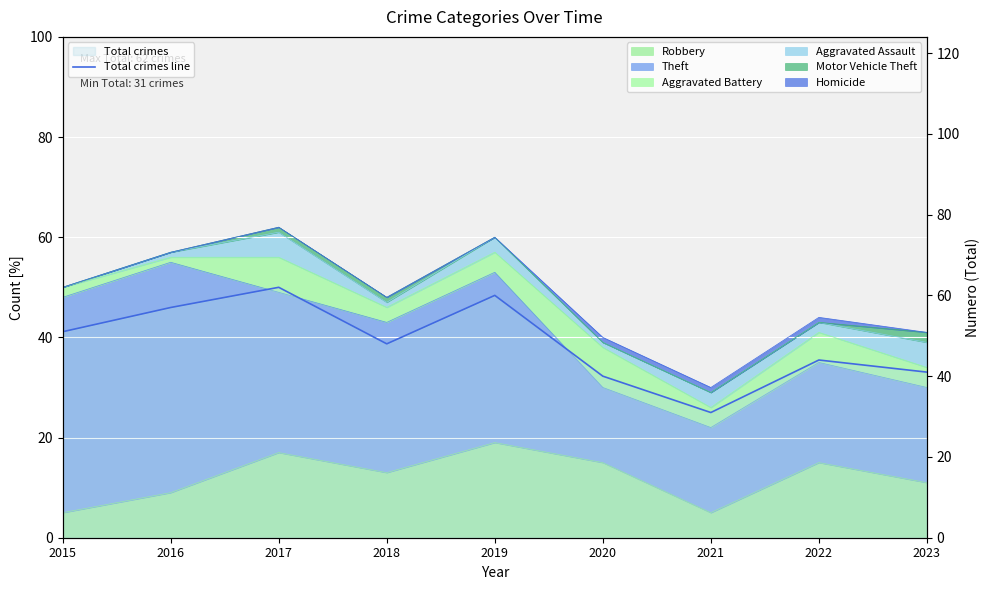

Which category has the lowest value across all series?

2021